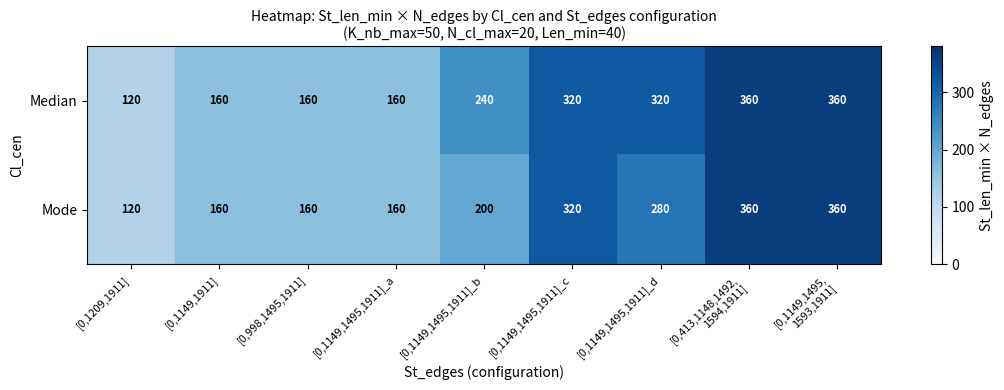

What is the approximate value of Median at [0,998,1495,1911], to the nearest 5?

160